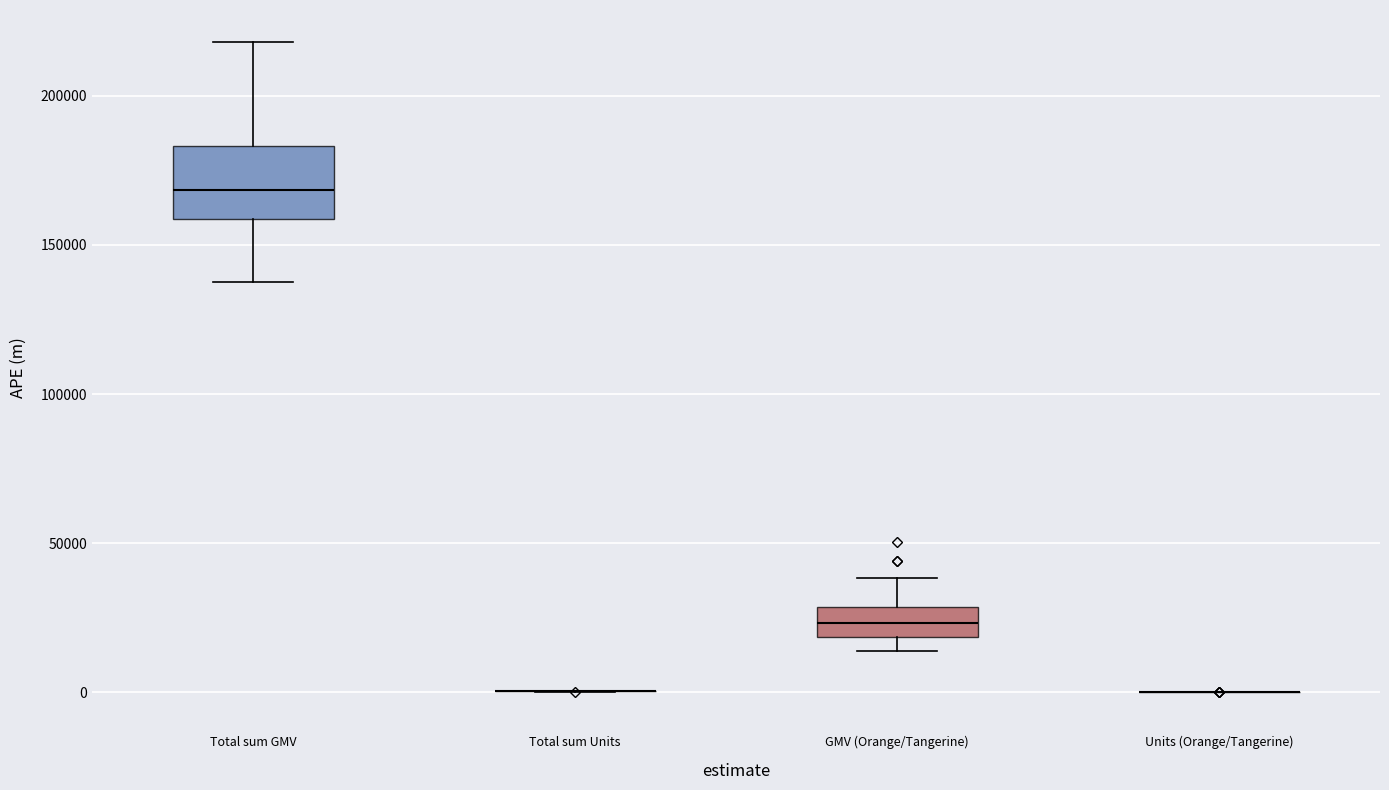

Which box is the tallest, from its lower edge to its upper edge?

Total sum GMV